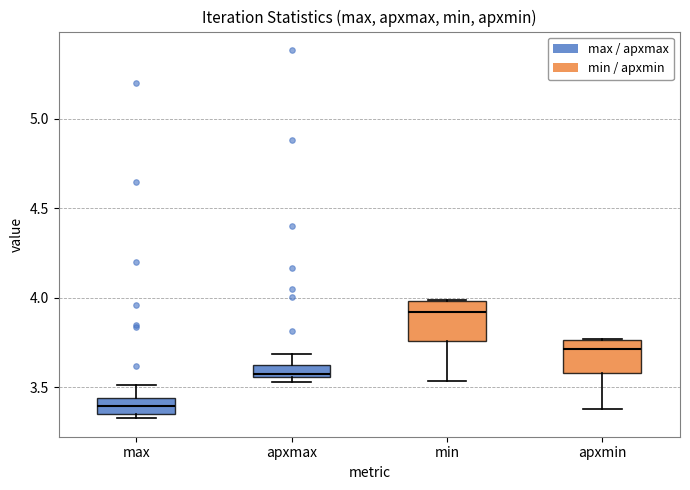

Where is the upper edge of the box for min on the y-axis? The values are not printed on the chart, so give them approximately, as read against the axis.

4.00